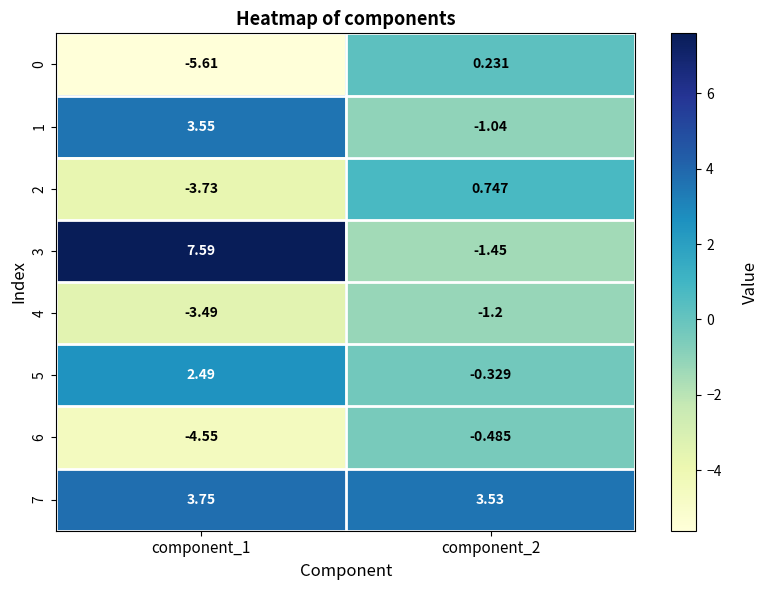

Is the value of 2 at component_1 greater than the value of 5 at component_1?

No